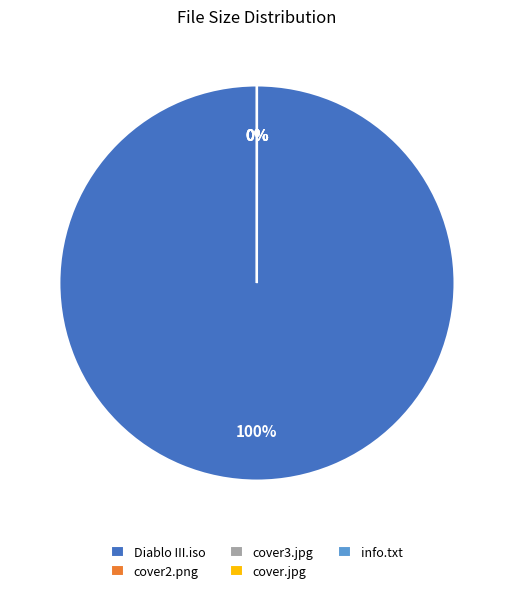

How many slices are in this pie chart?

5